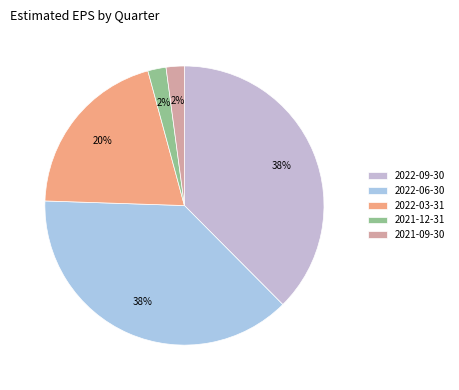

Which category has the smallest portion of the pie?

2021-12-31